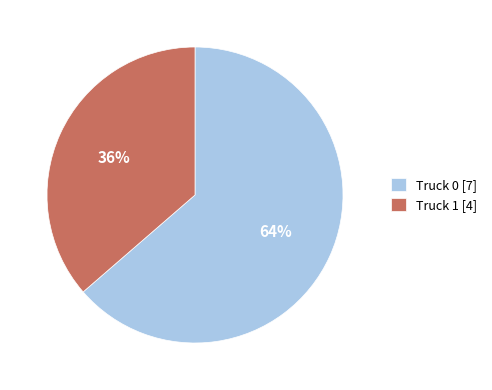

Which has a higher value, Truck 0 or Truck 1?

Truck 0